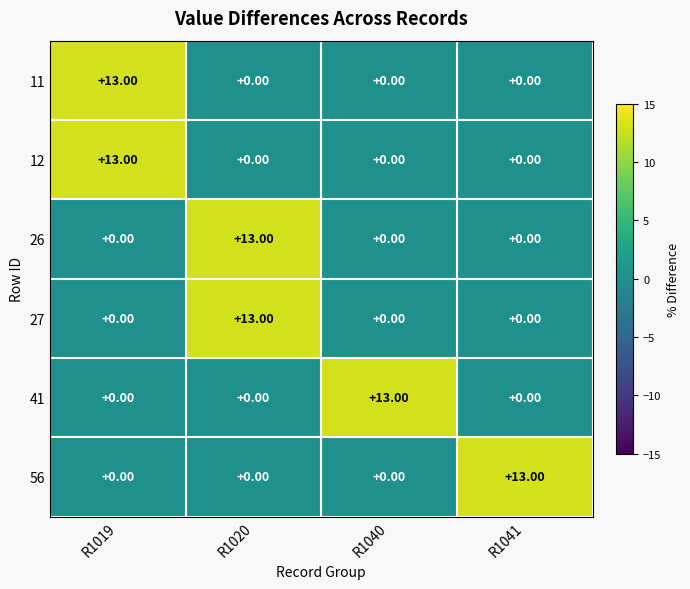

How many positive values does the 41 series have?

1